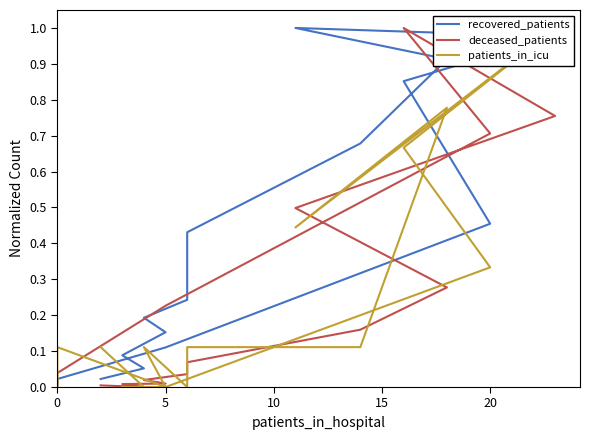

Reading left to right, what are all the values shown in this chart?

recovered_patients: 0.0	0.1	0.1	0.2	0.2	0.2	0.4	0.7	0.9	1.0	1.0	0.9	0.5	0.1	0.0	0.0
deceased_patients: 0.0	0.0	0.0	0.0	0.0	0.0	0.1	0.2	0.3	0.5	0.8	1.0	0.7	0.2	0.0	0.0
patients_in_icu: 0.1	0.0	0.0	0.0	0.1	0.0	0.1	0.1	0.8	0.4	1.0	0.7	0.3	0.0	0.1	0.0